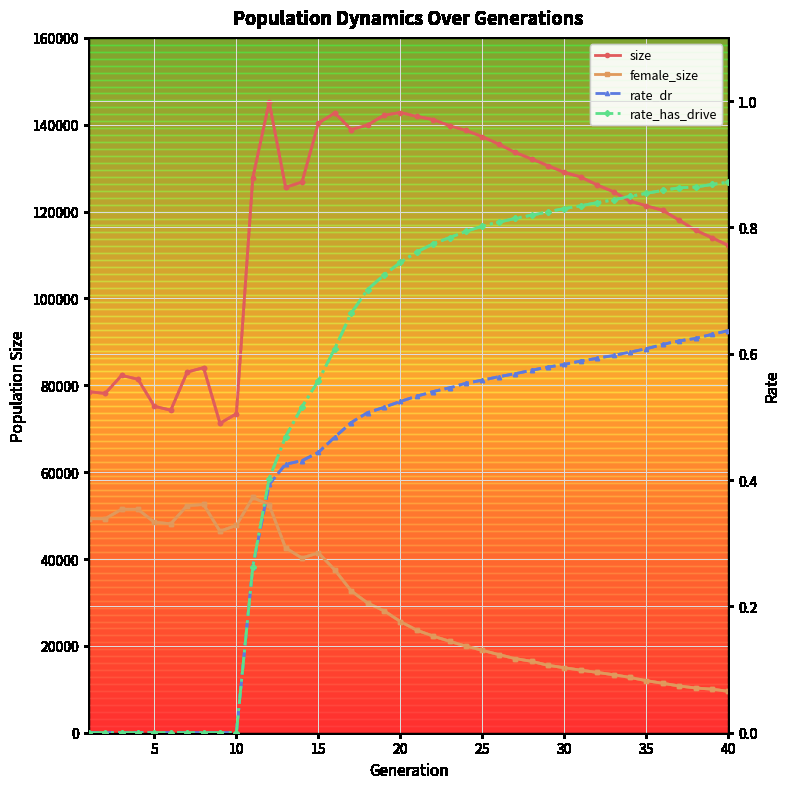

Which series has the largest total across all categories?

size